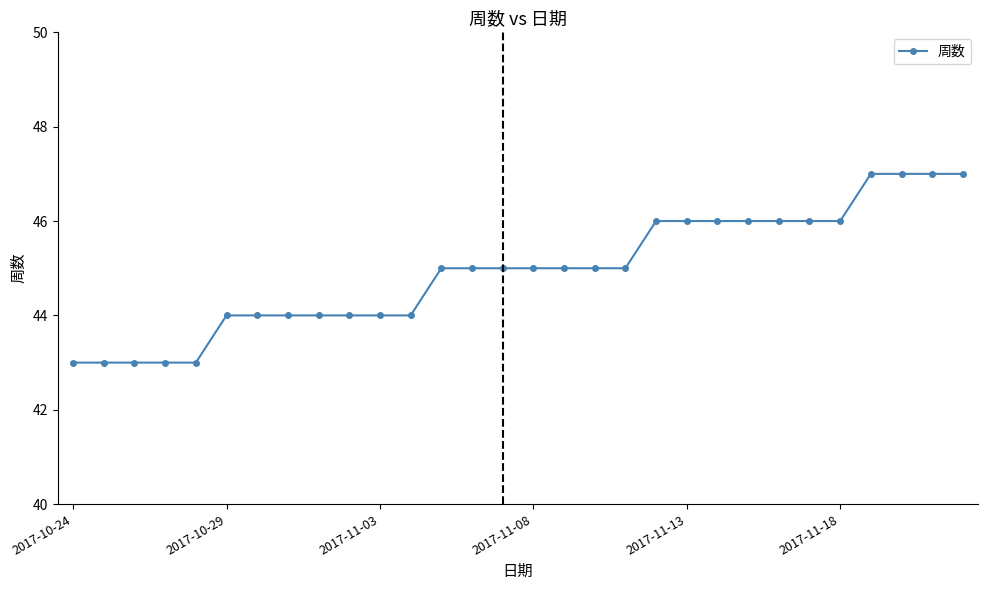

What is the greatest value displayed?

47